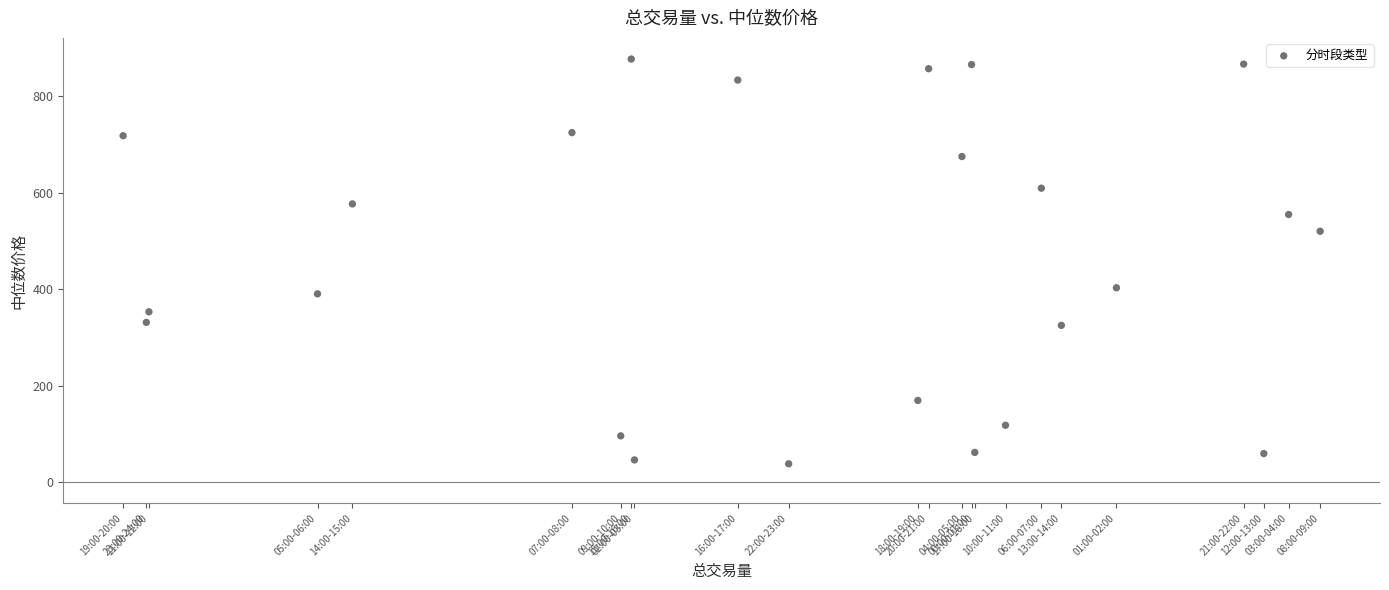

What is the range of X values (max minus min)?

178.1